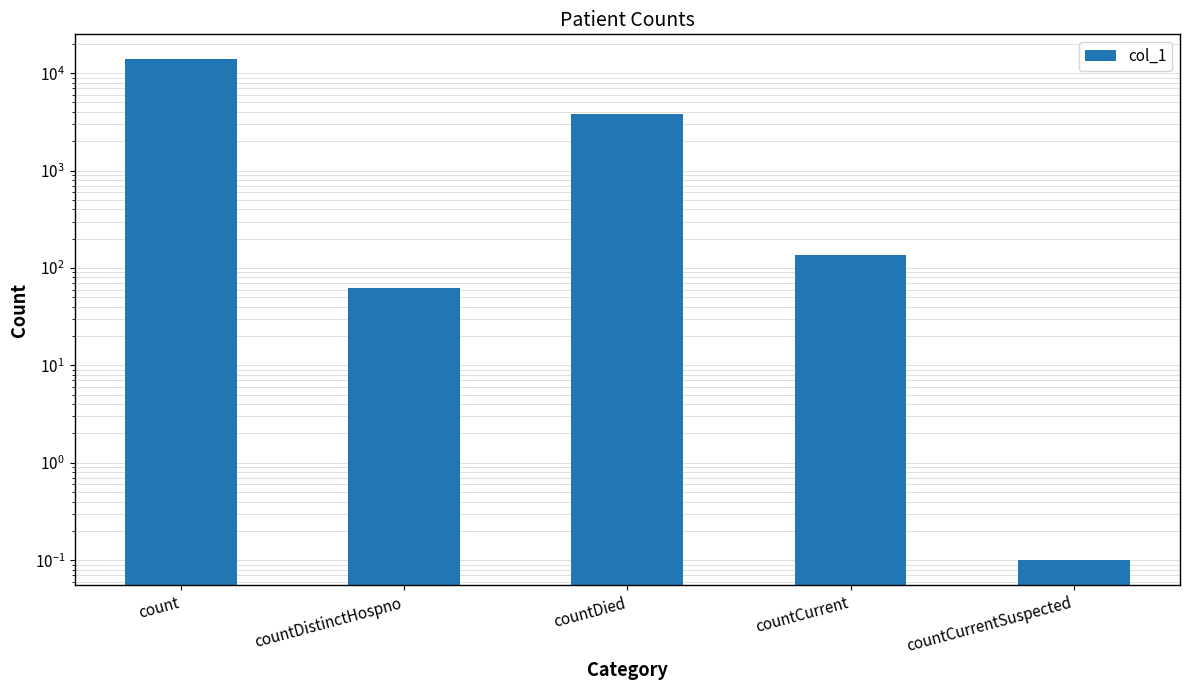

What is the difference between the second highest and minimum values?

3792.9